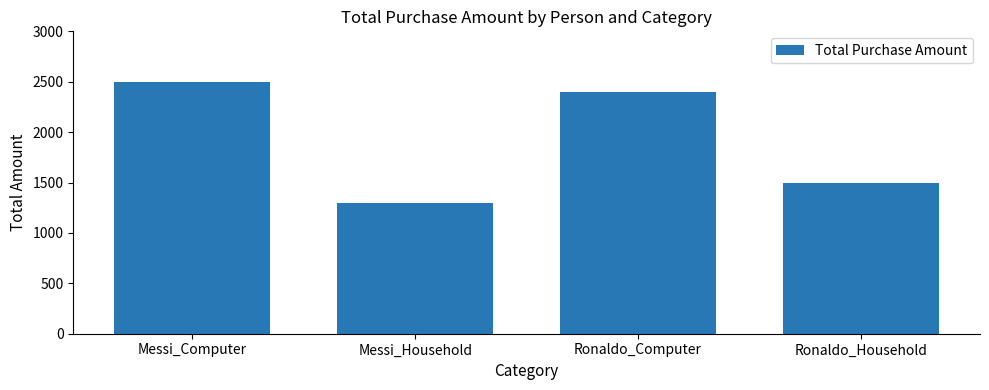

How many values are below 2400?

2